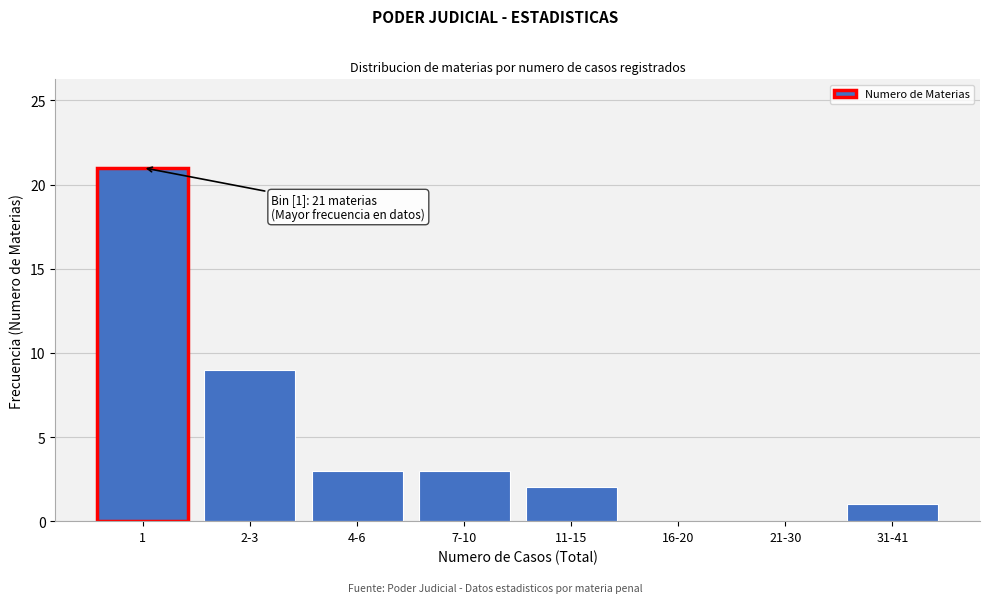

Reading left to right, transcribe all the data shown in this chart.

1=21	2-3=9	4-6=3	7-10=3	11-15=2	16-20=0	21-30=0	31-41=1